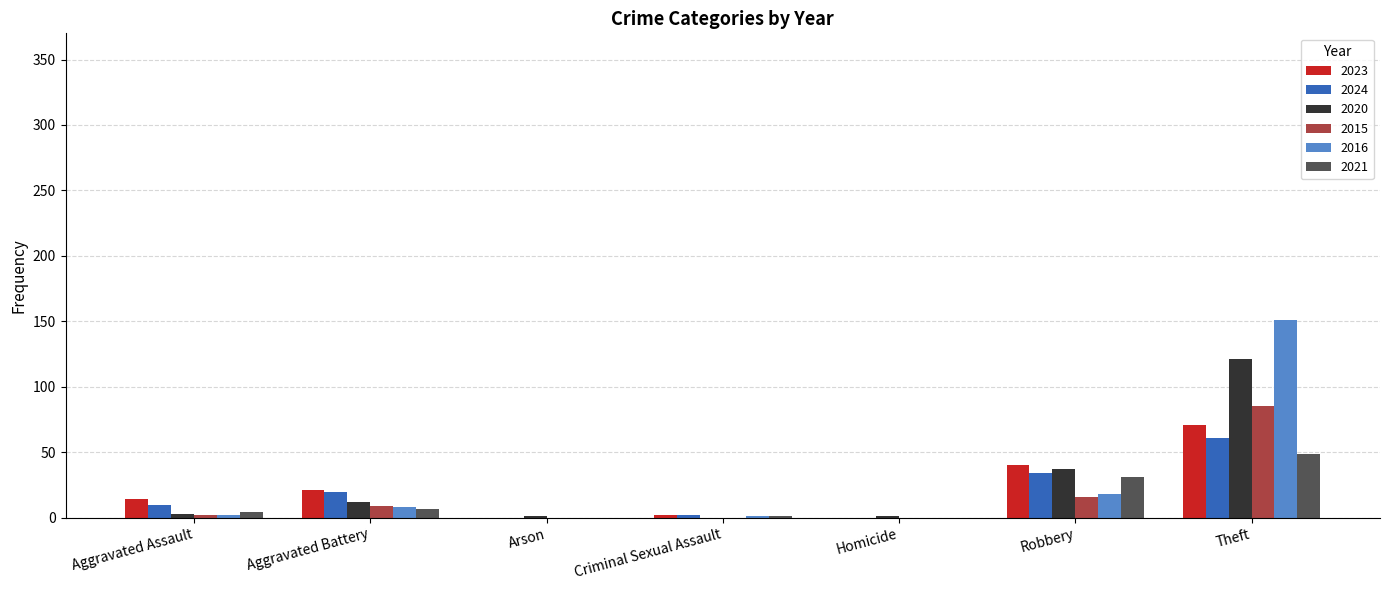

Count the number of categories in the chart.

7